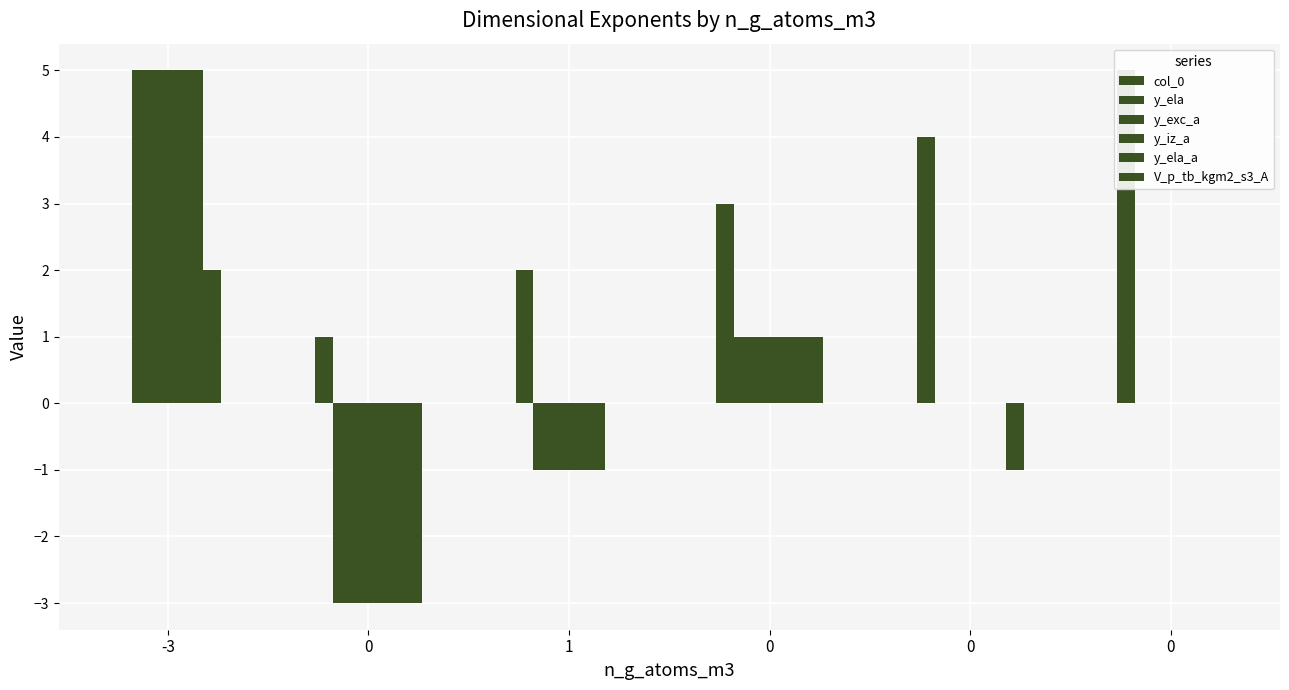

What is the label of the 4th bar from the right?

1